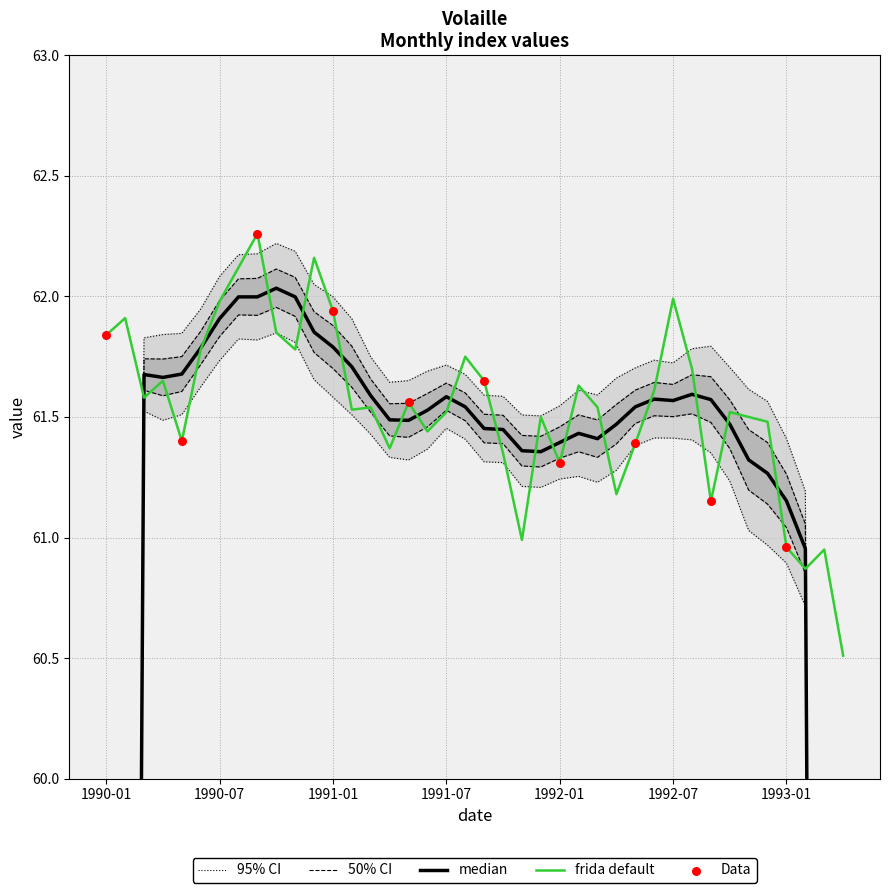

What is the ratio of the value at 1991-06 to the value at 1991-03?

1.0